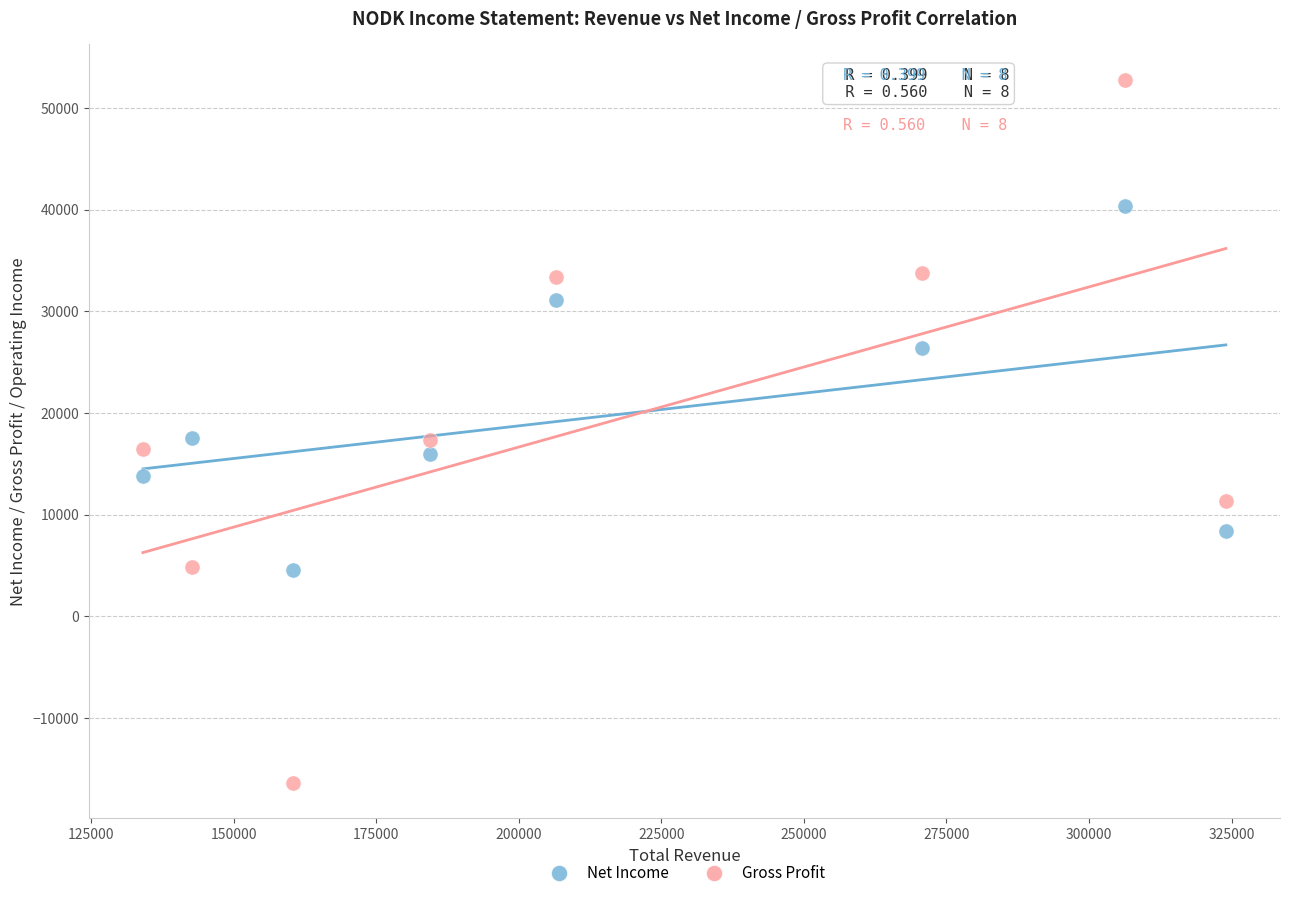

What is the X range (max minus min) for the scatter plot?

189900